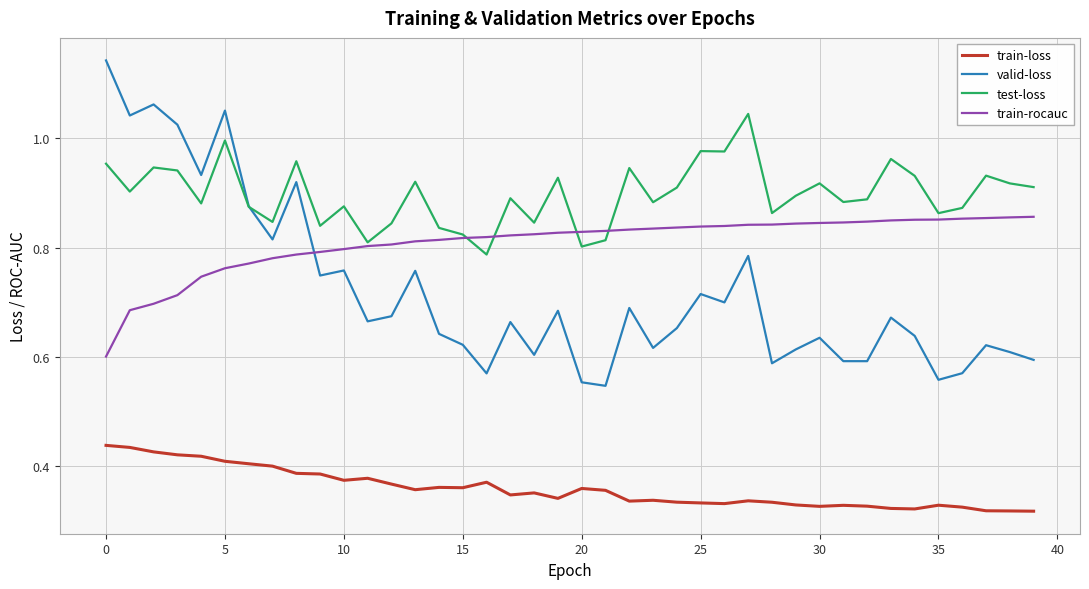

Count the train-rocauc values in the range 0 to 1.

40